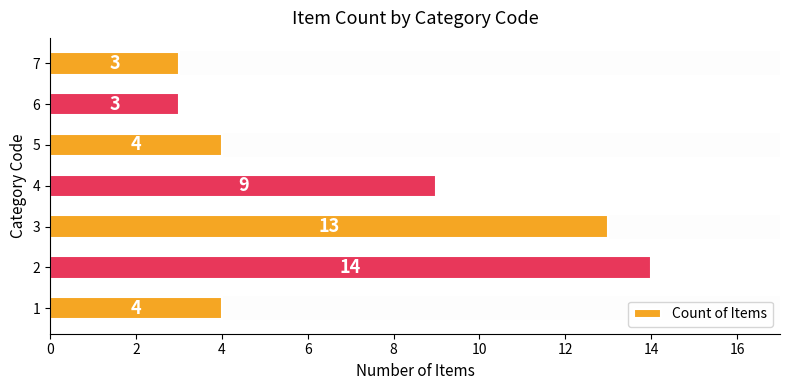

Which has a higher value, 4 or 5?

4